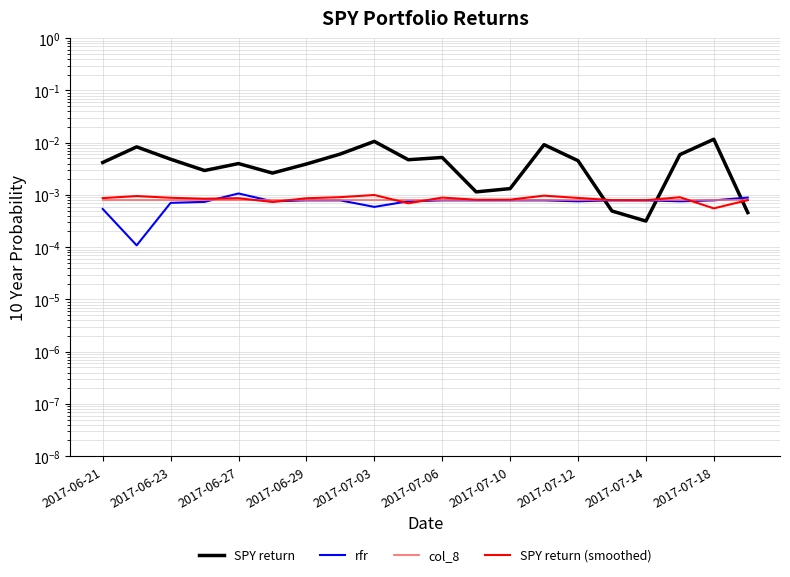

Which series has the widest spread of values?

SPY return